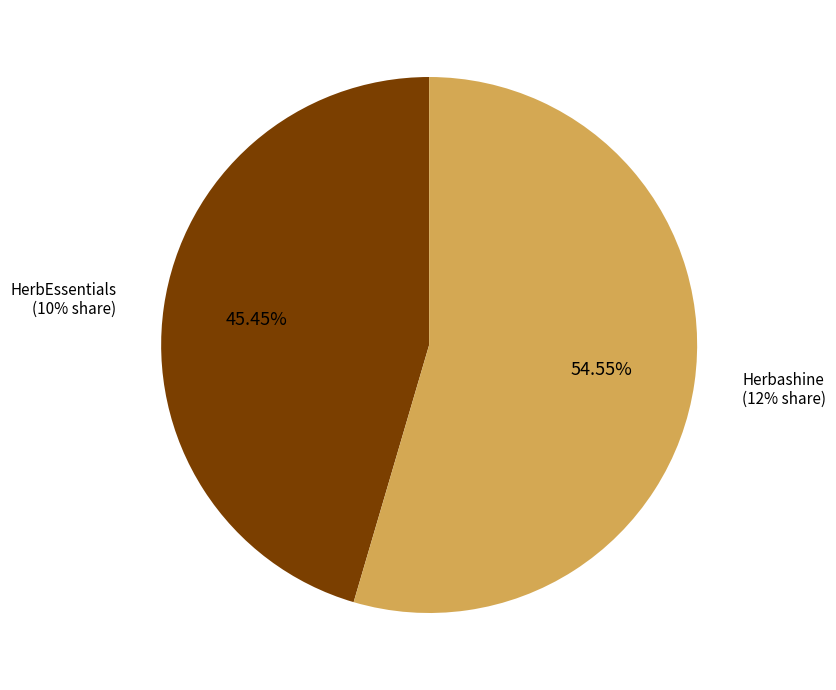

How many segments does this pie chart have?

2